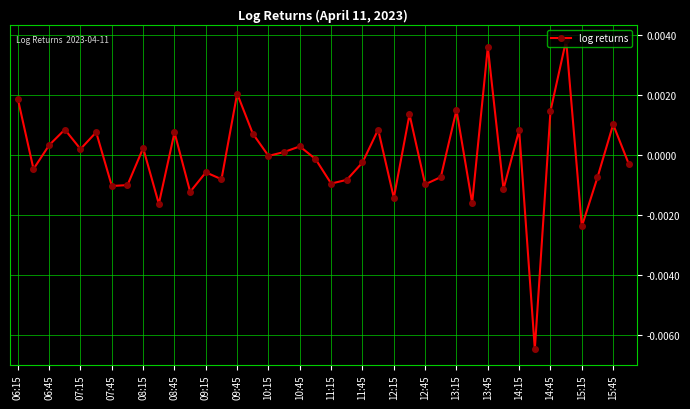

Count the number of categories in the chart.

40